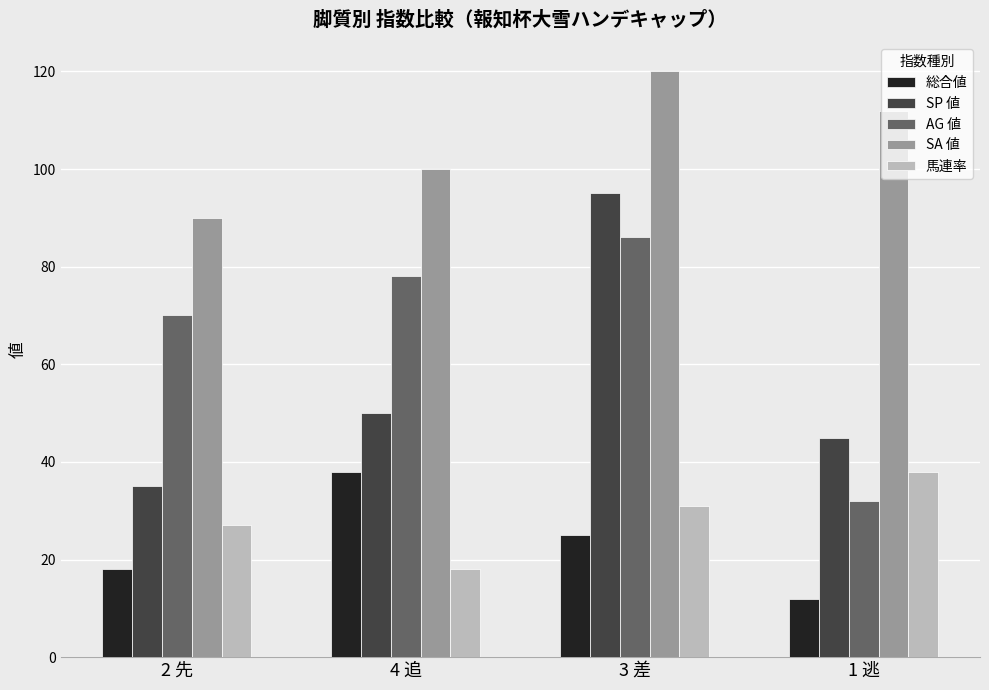

What value does the AG 値 series have at 2 先, to the nearest 5?

70